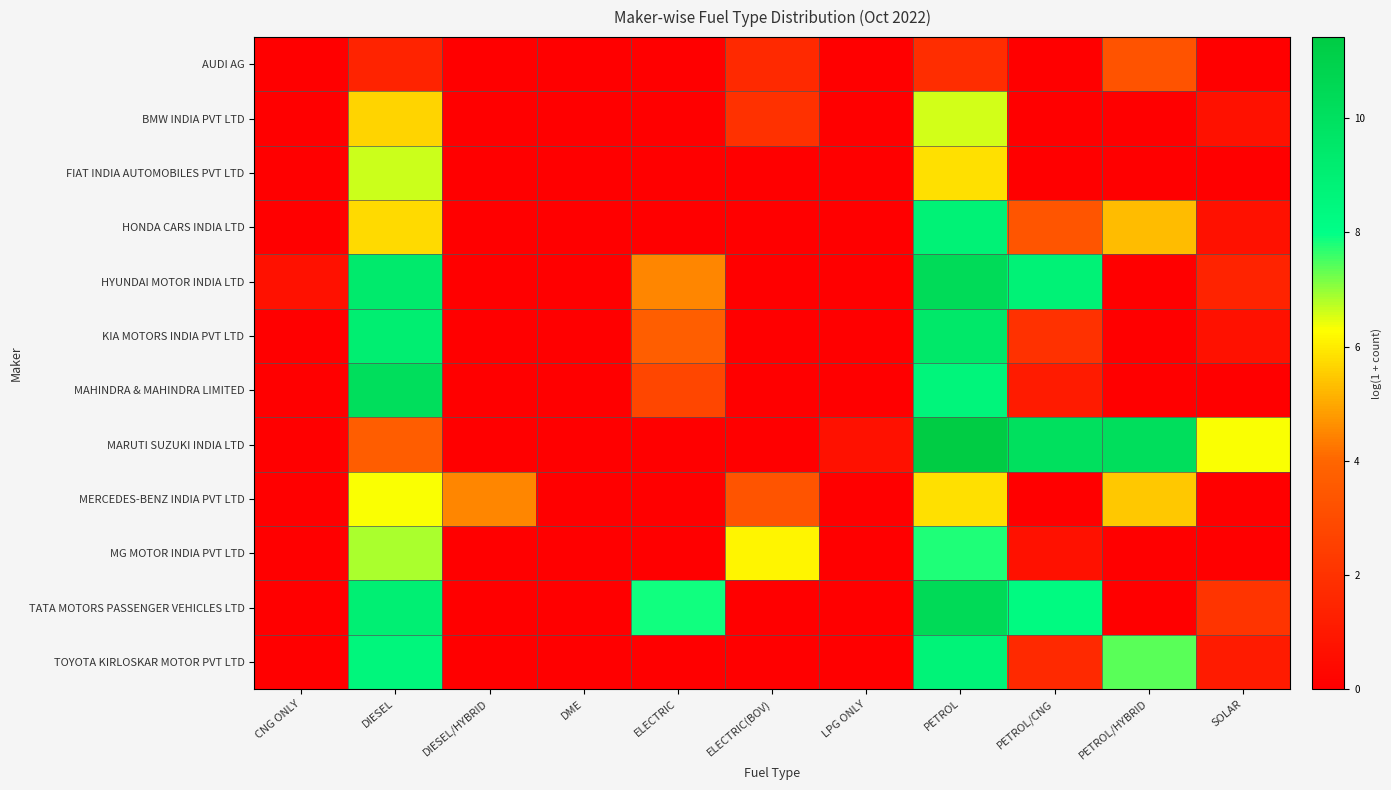

Between ELECTRIC and DIESEL/HYBRID, which is larger?

ELECTRIC